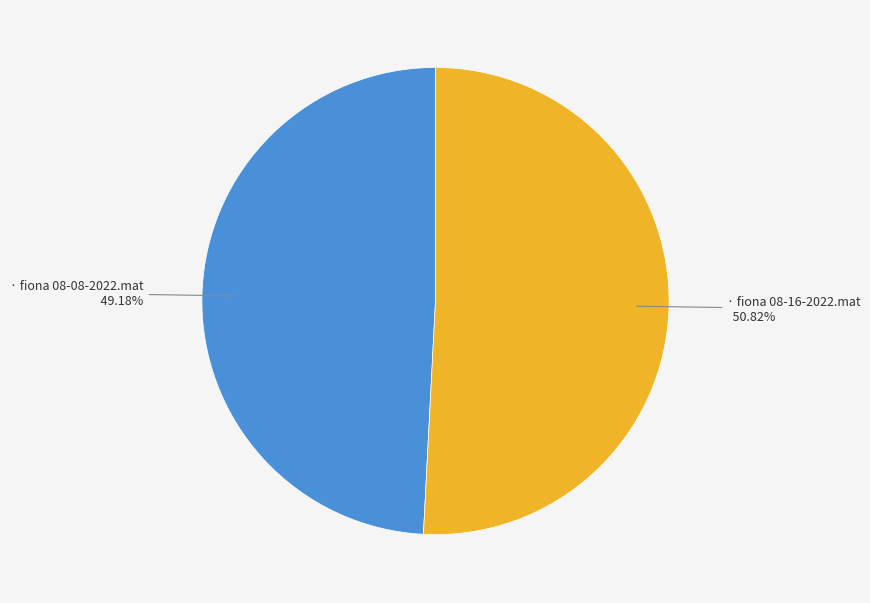

Is there a majority slice in this chart?

Yes